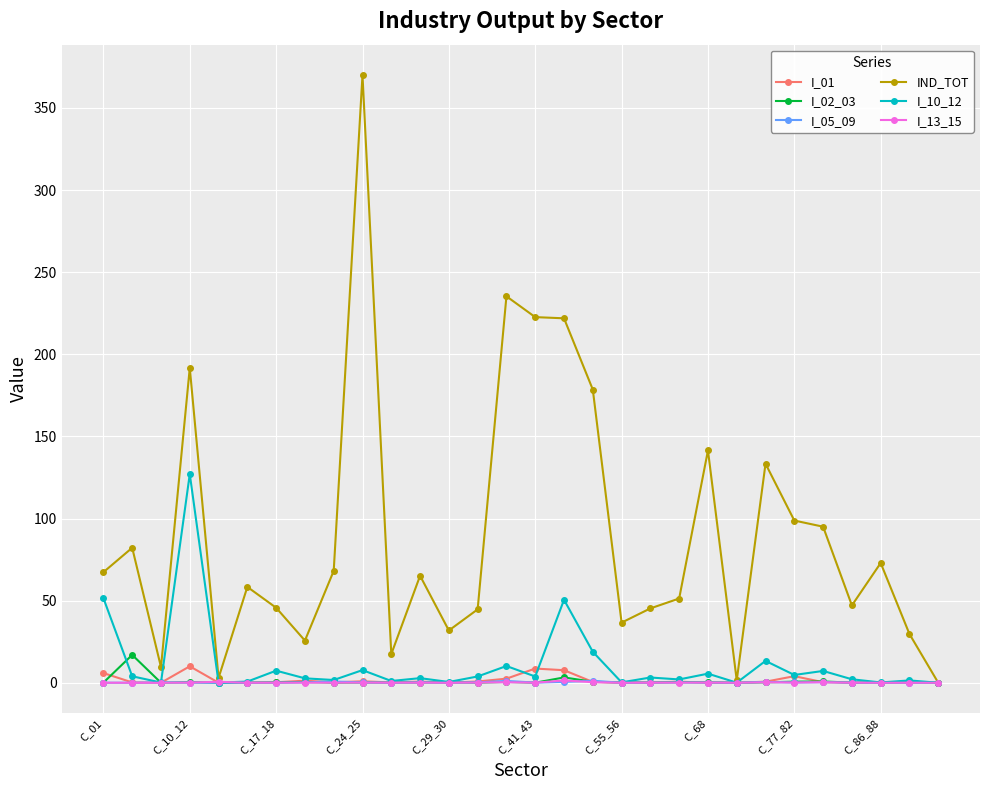

What is the maximum value for I_02_03?

17.0